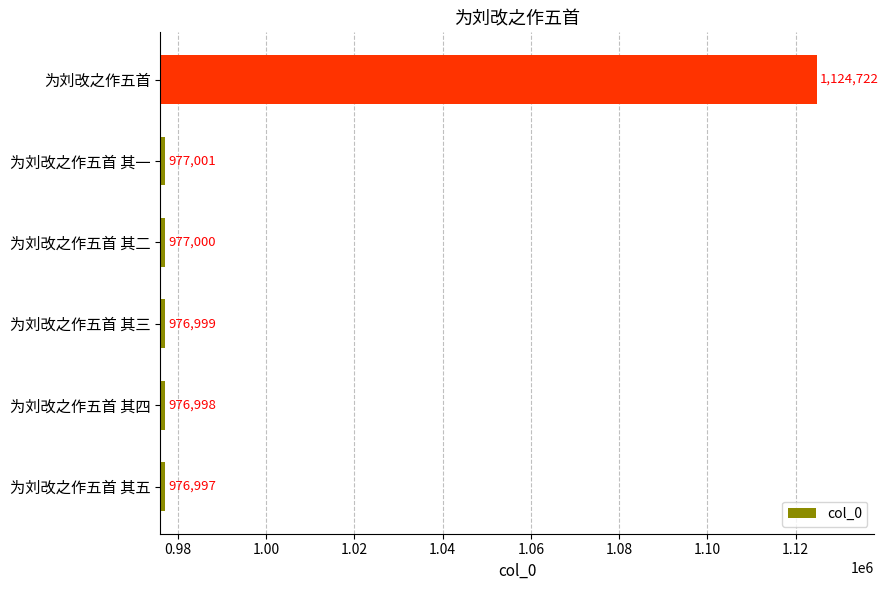

What is the sum of all values?

6009717